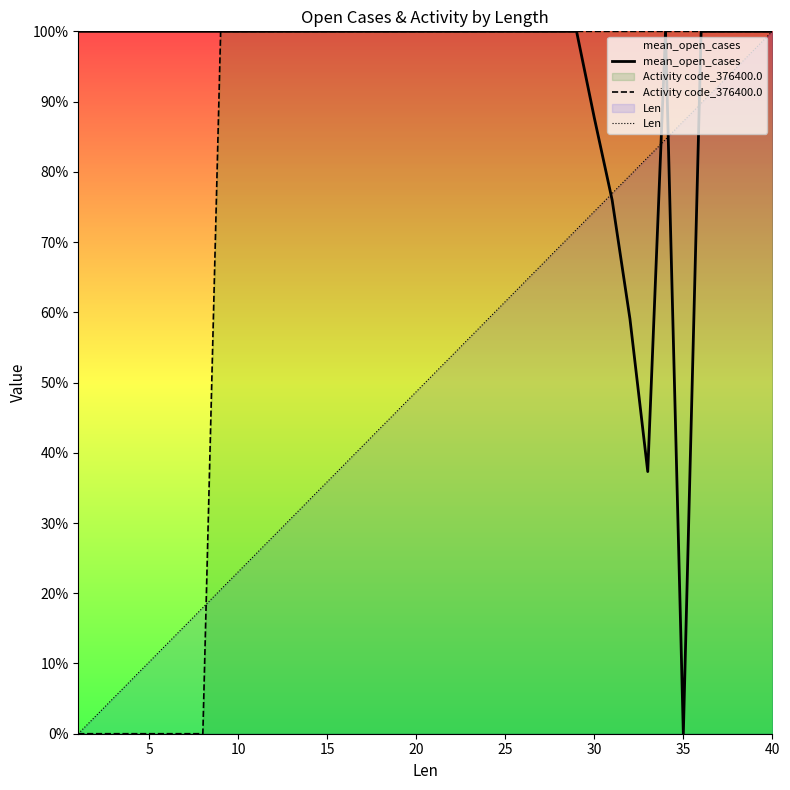

The Activity code_376400.0 series shows 34.6 at 30. True or false?

False